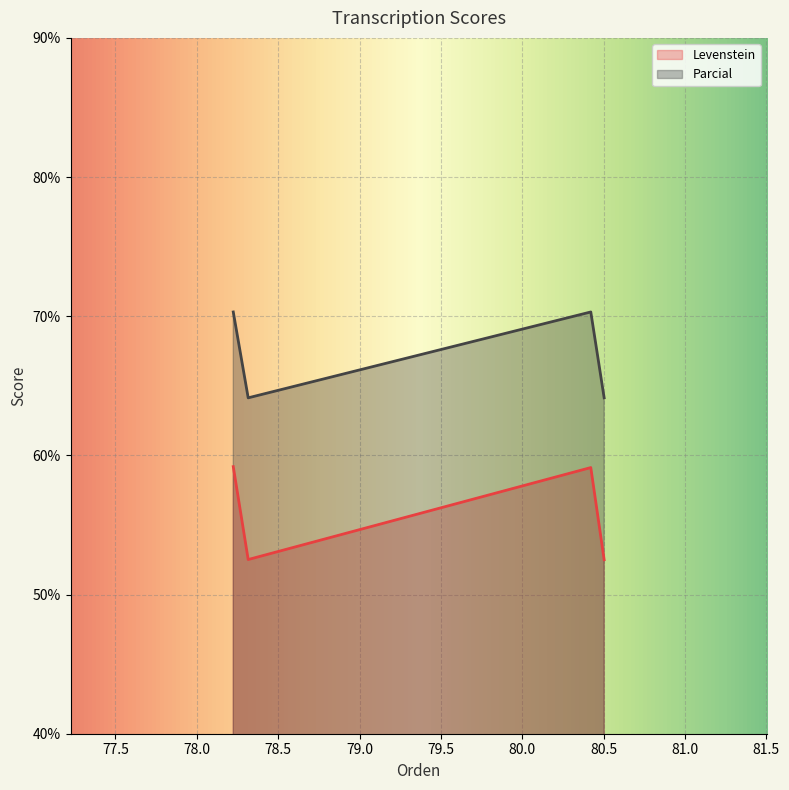

What are all the series names shown in the legend?

Levenstein, Parcial